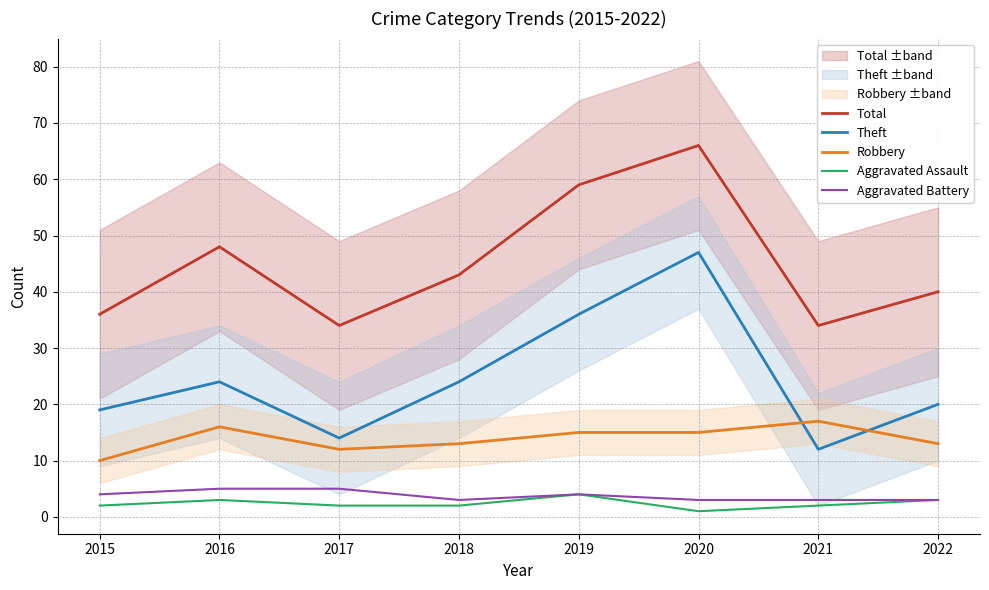

Reading right to left, extract all data points from this chart.

Total: 40	34	66	59	43	34	48	36
Theft: 20	12	47	36	24	14	24	19
Robbery: 13	17	15	15	13	12	16	10
Aggravated Assault: 3	2	1	4	2	2	3	2
Aggravated Battery: 3	3	3	4	3	5	5	4